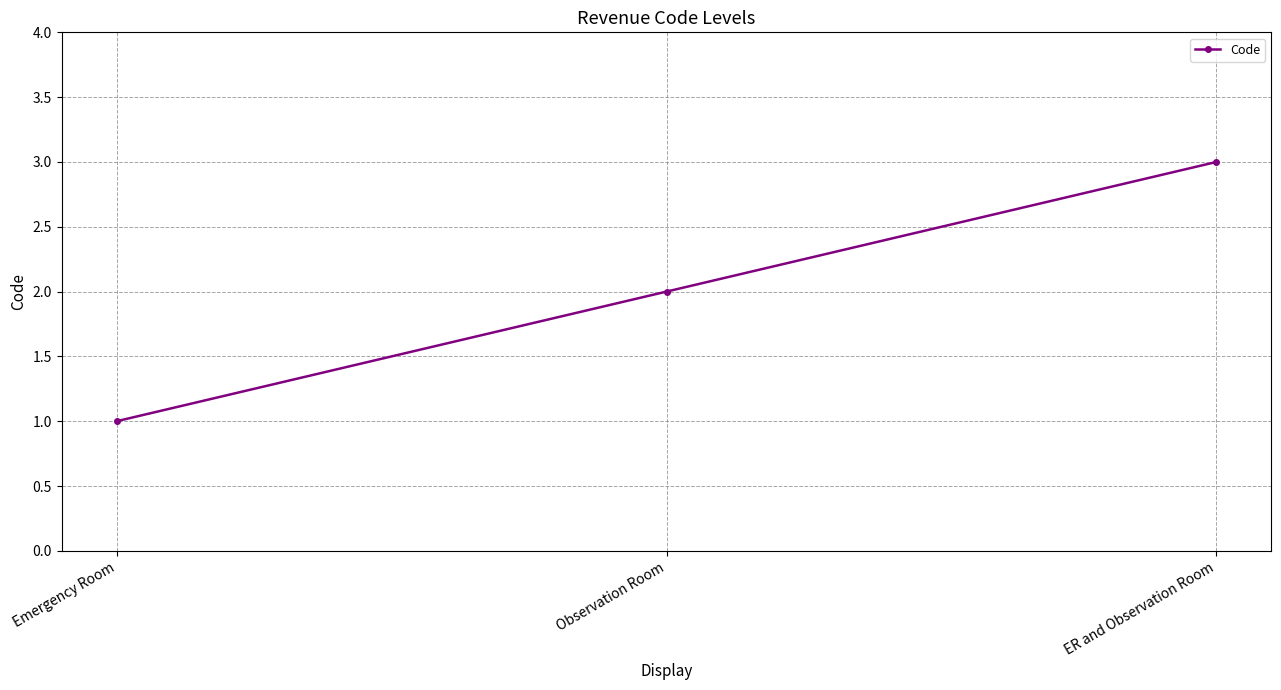

What is the sum of the values at Observation Room and ER and Observation Room?

5